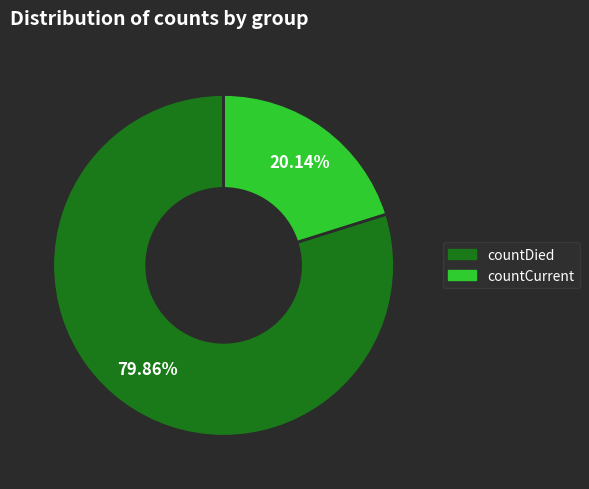

What percentage is the countCurrent slice, to the nearest percent?

20%